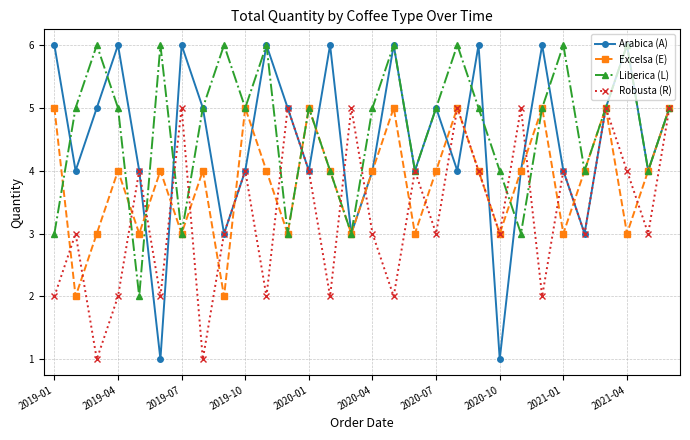

True or false: Arabica (A) and Liberica (L) cross at least once.

True